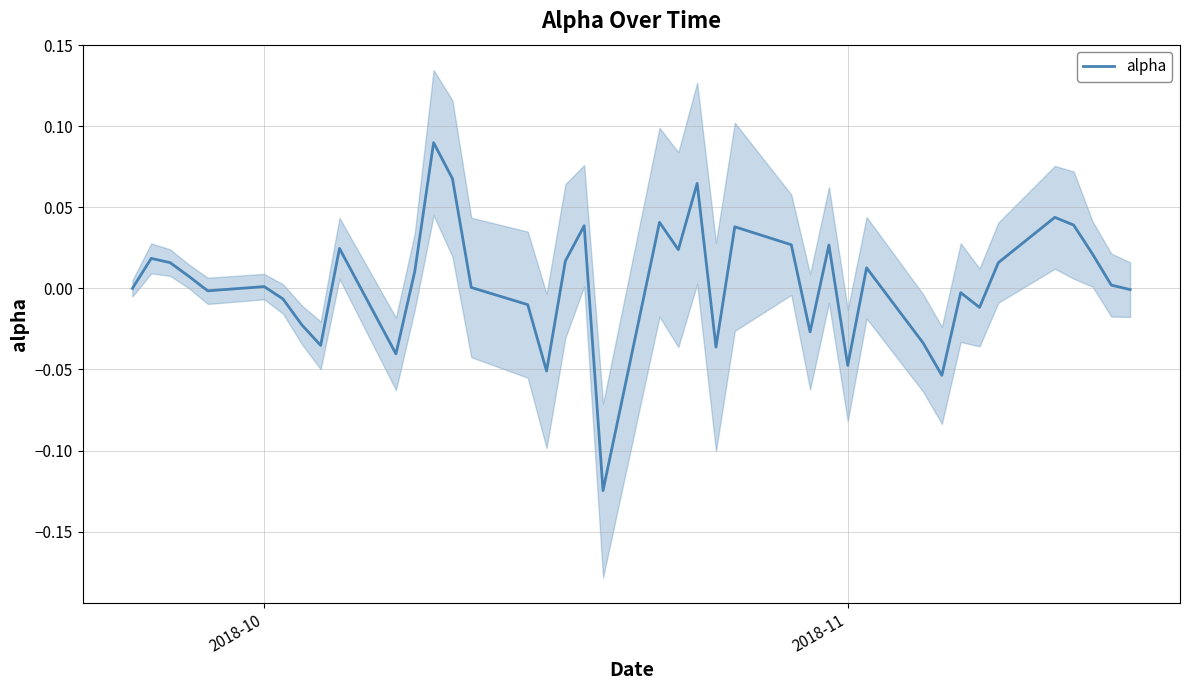

How many points are higher than both their immediate neighbors (excluding endpoints)?

12